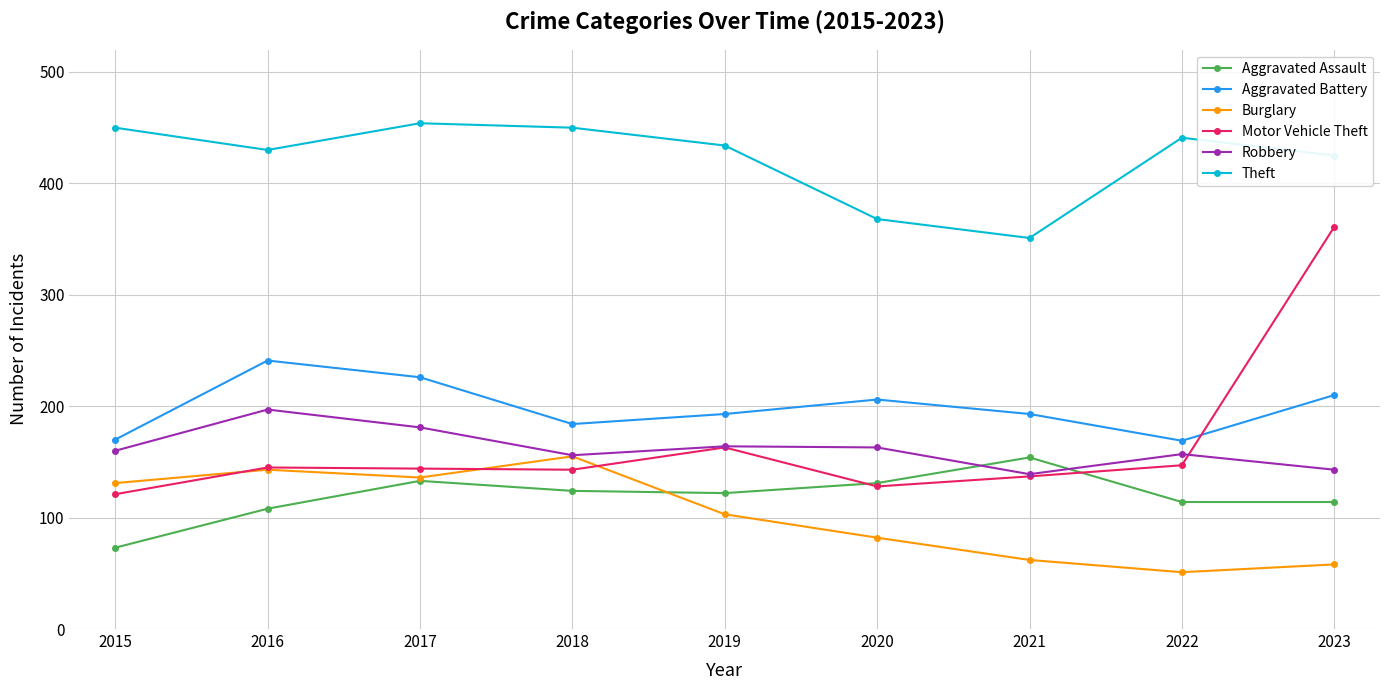

How many data points in Aggravated Battery are less than 193?

3